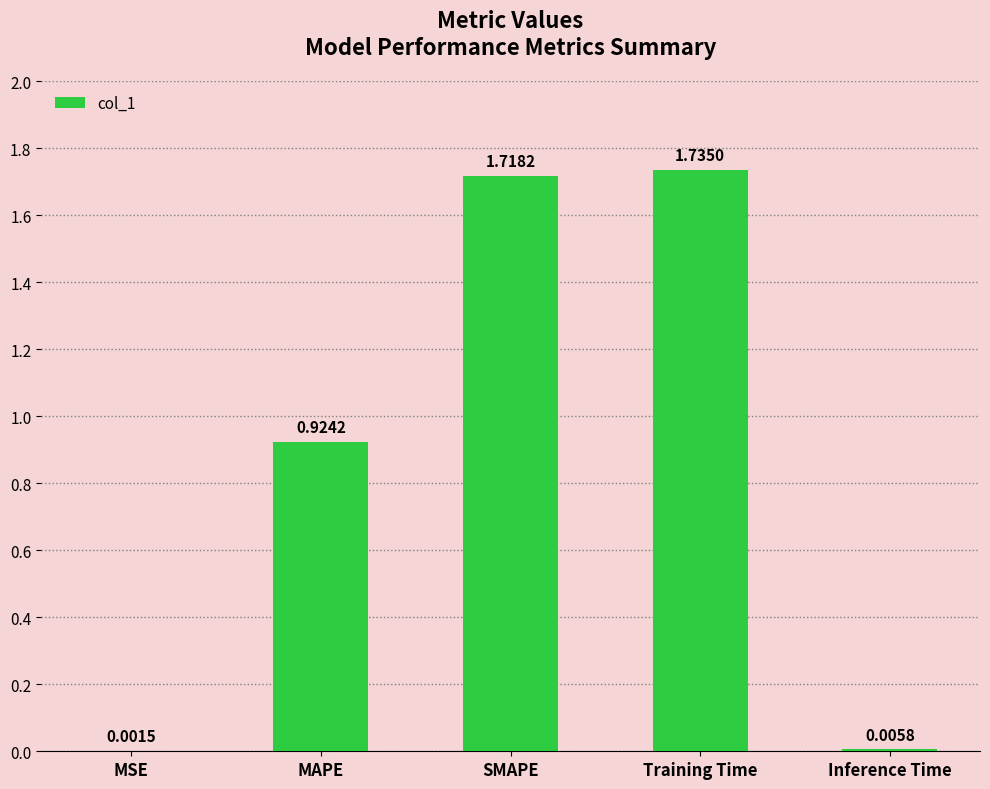

Which label corresponds to the largest value in the chart?

Training Time